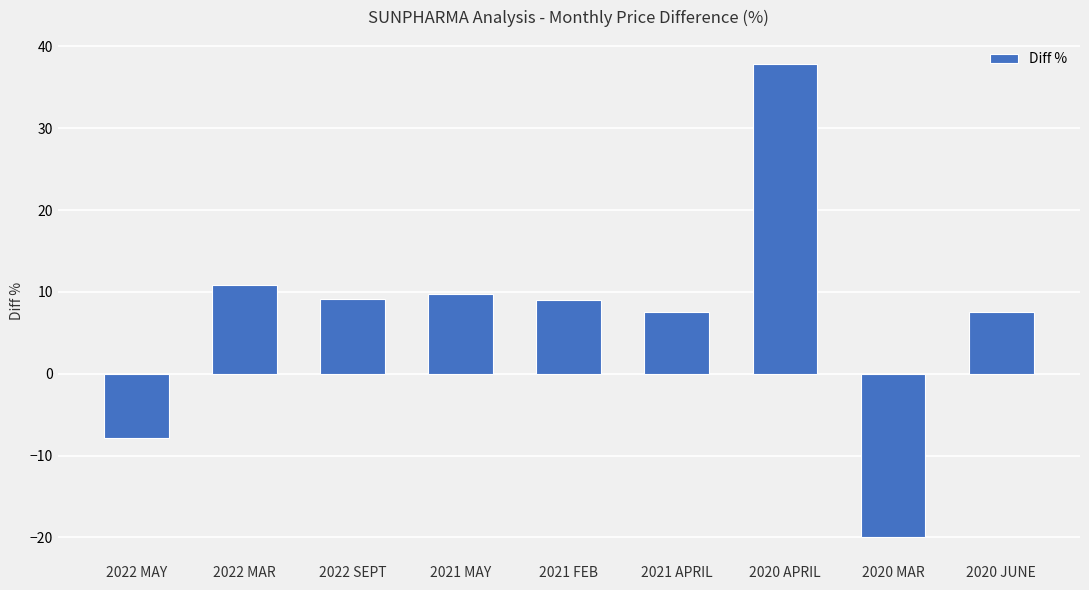

Which category has the lowest value across all series?

2020 MAR